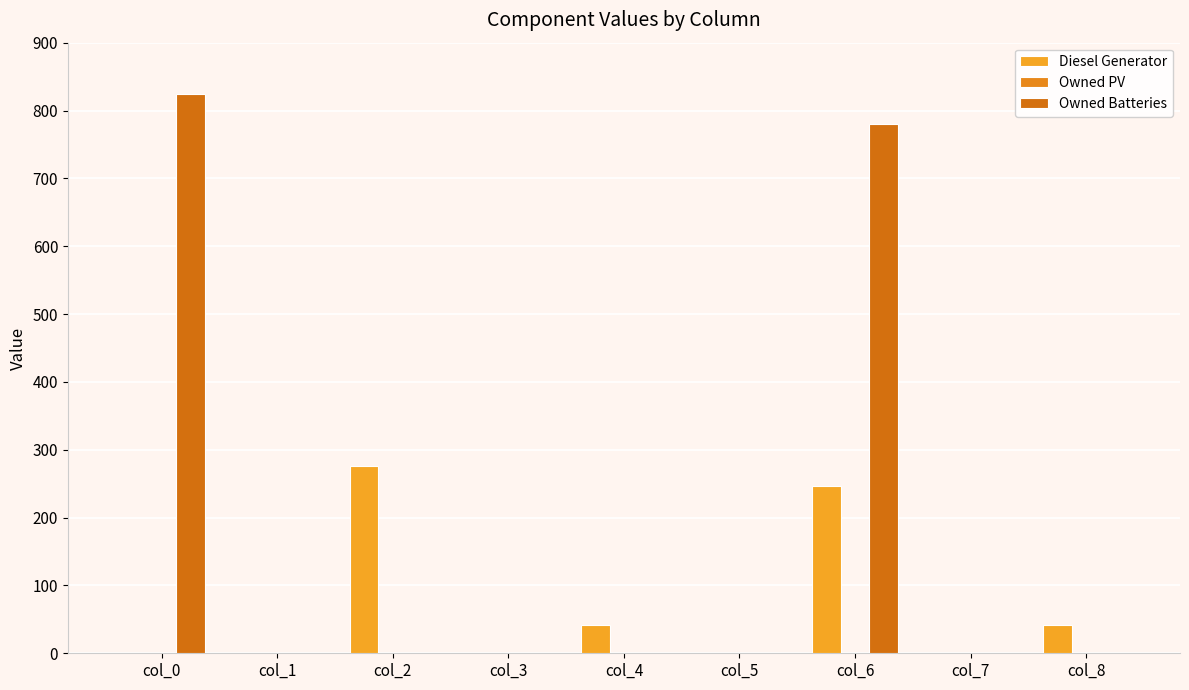

How many values in the Owned Batteries series exceed 0?

2